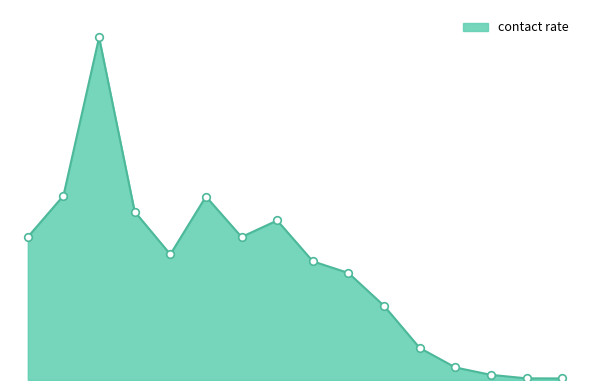

Does the chart have visible grid lines?

No